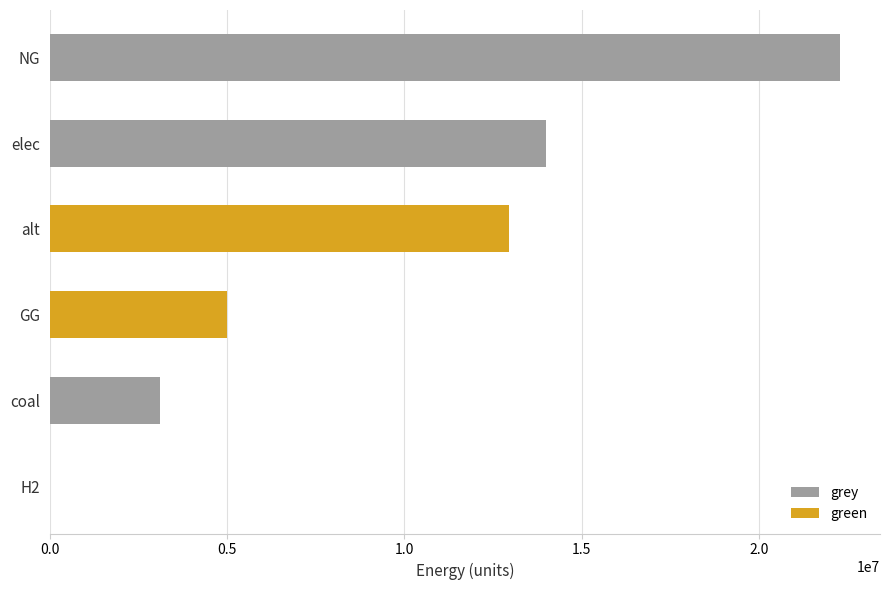

How many groups of bars are there?

6